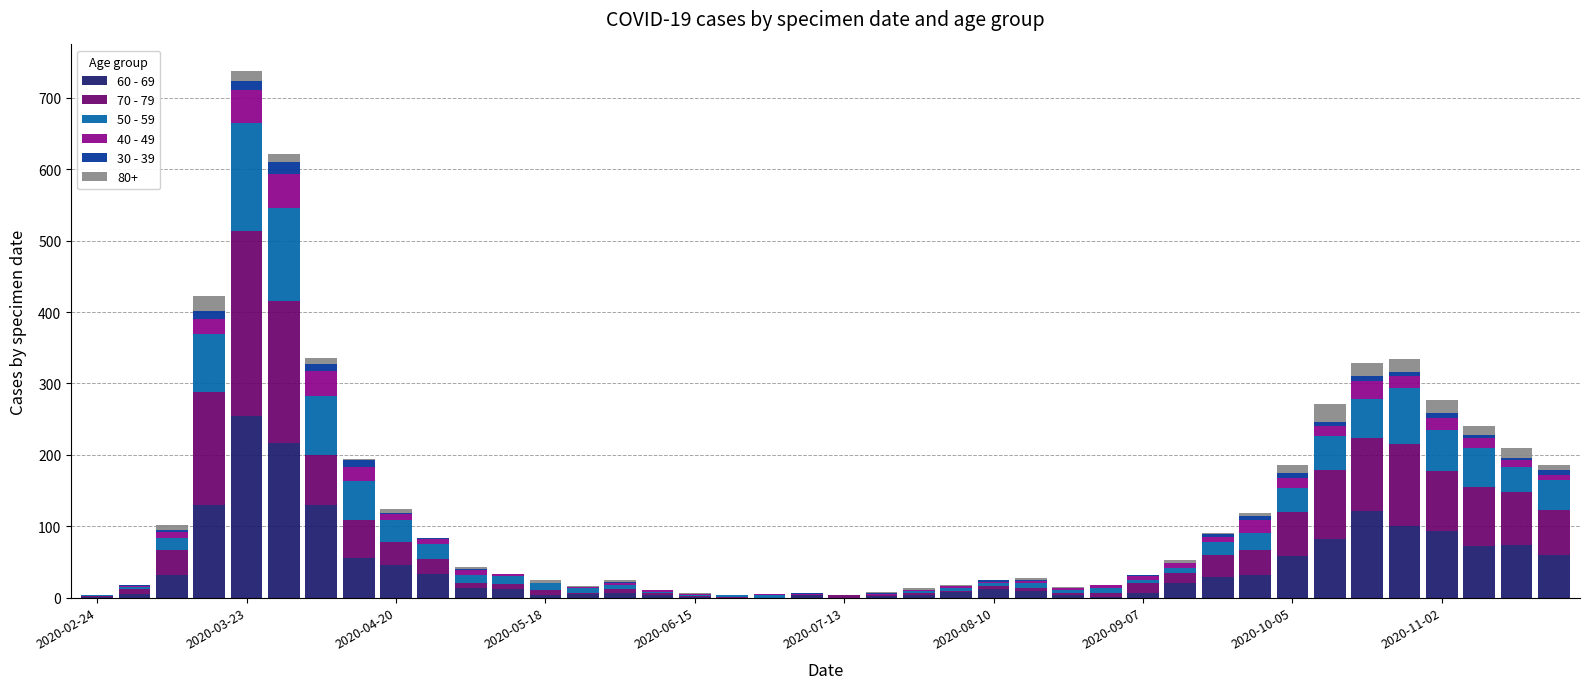

Are the bars horizontal?

No